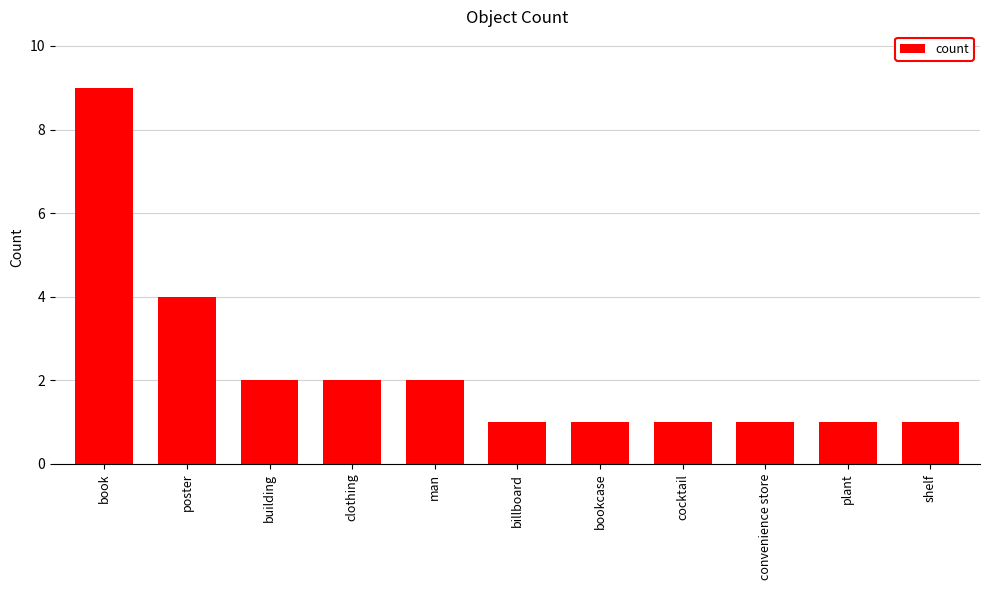

What is the difference between the maximum and minimum values?

8